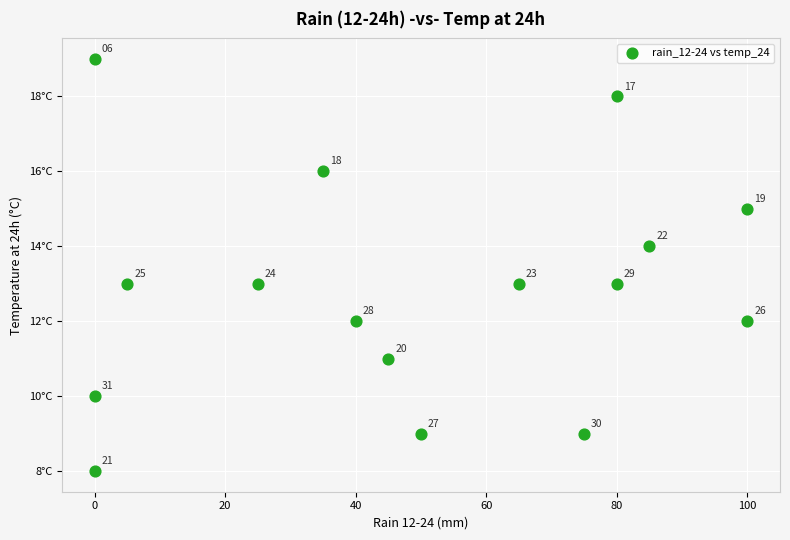

What is the range of X values (max minus min)?

100